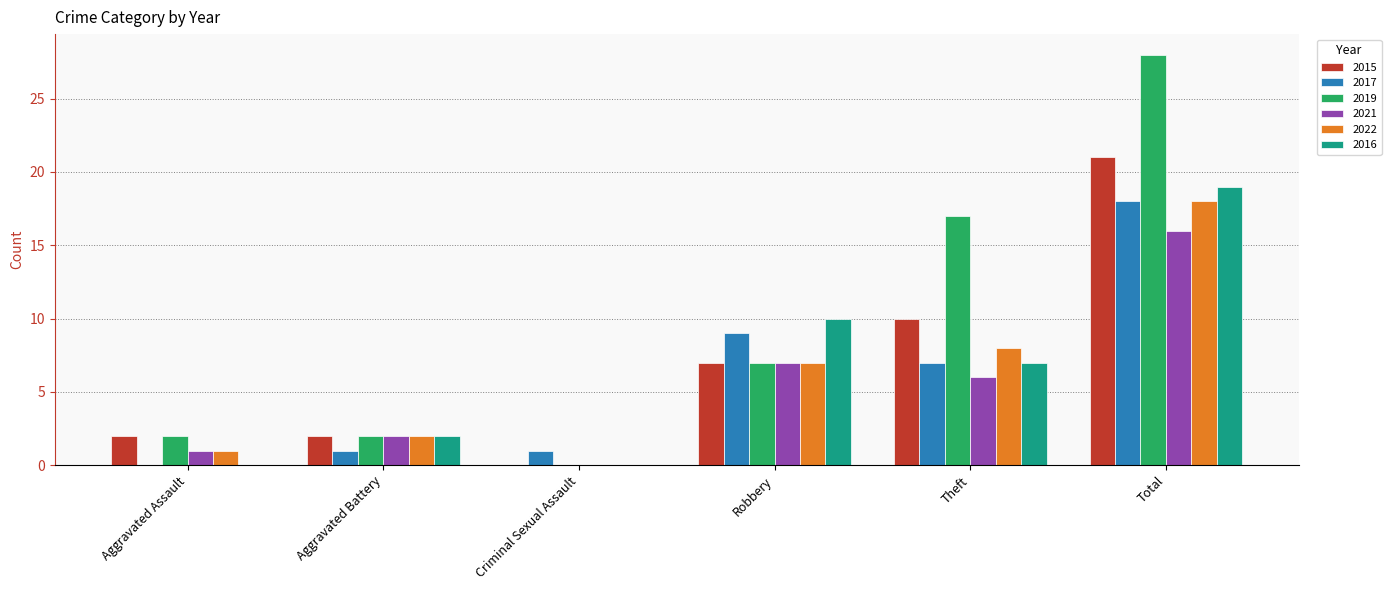

What are all the series names shown in the legend?

2015, 2017, 2019, 2021, 2022, 2016